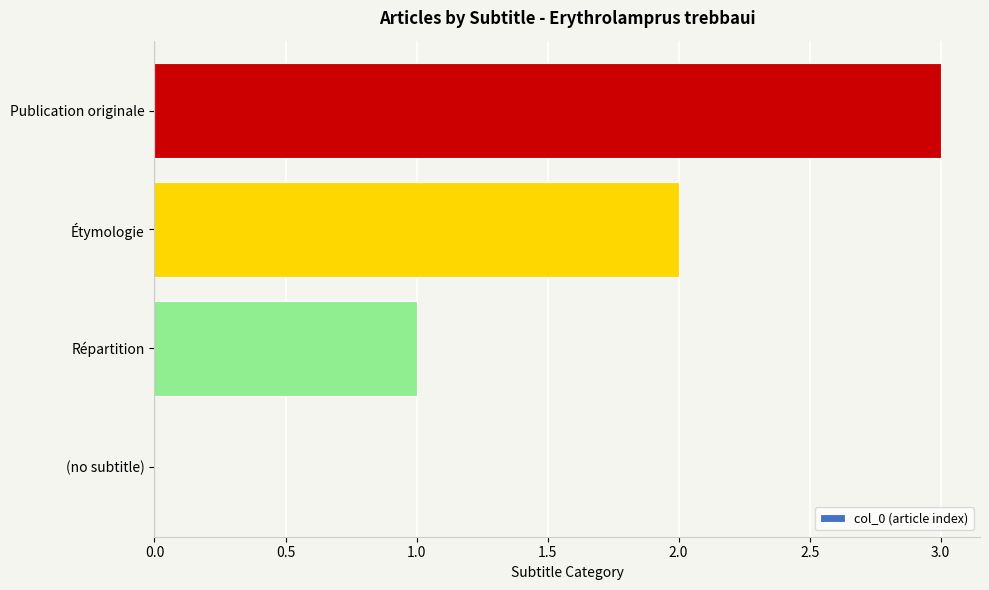

What is the change in value from (no subtitle) to Étymologie?

+2